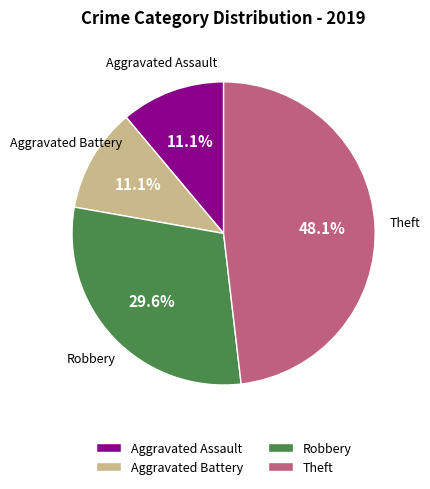

What percentage is the Robbery slice, to the nearest percent?

30%